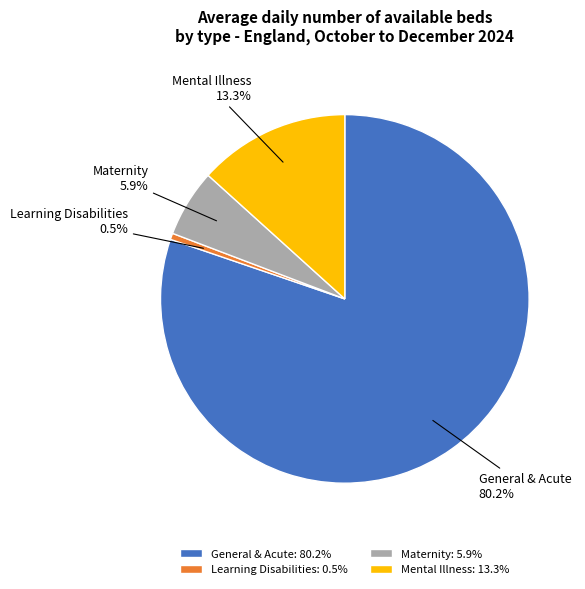

What is the majority slice?

General & Acute